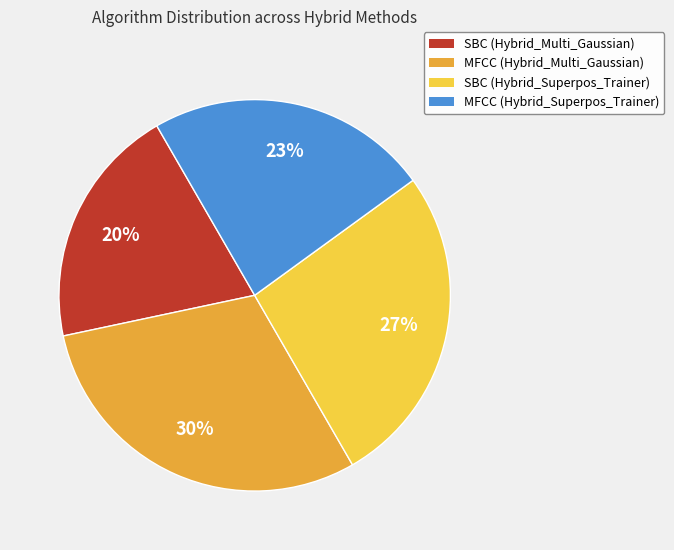

The SBC (Hybrid_Multi_Gaussian) slice represents 20% of the pie. True or false?

True